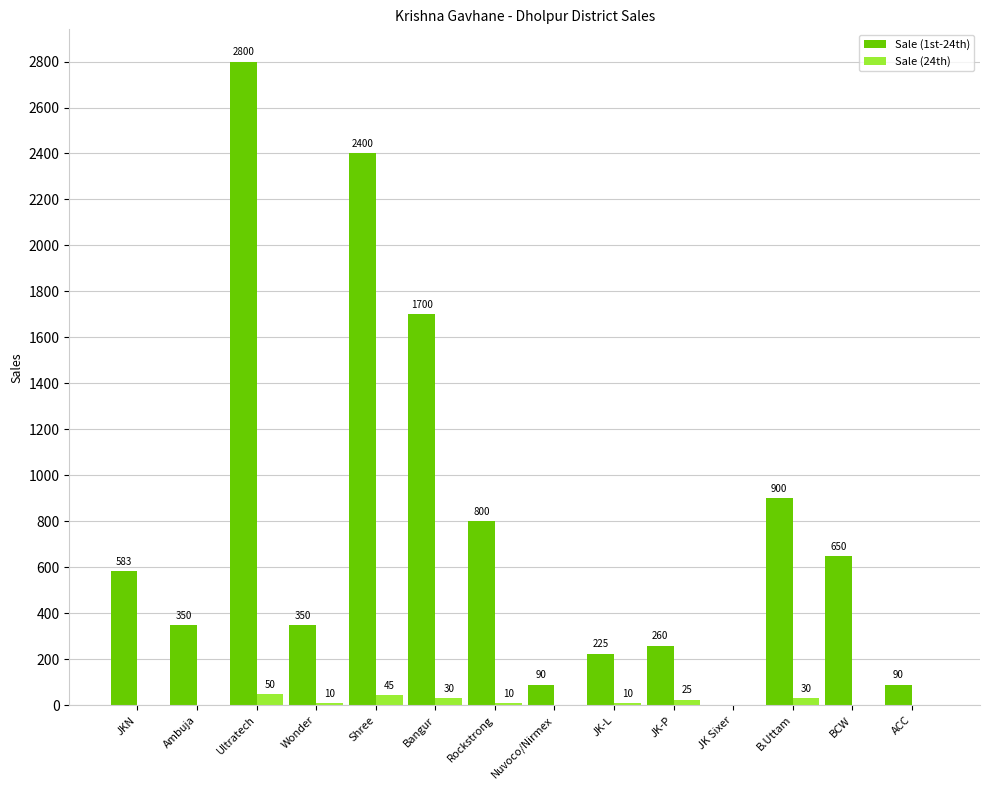

How many categories are shown in the chart?

14